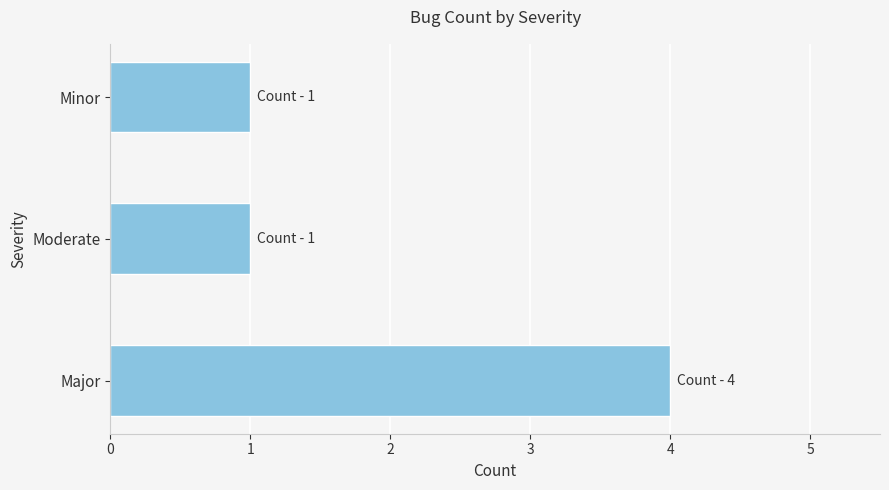

What is the difference between the maximum and minimum values?

3